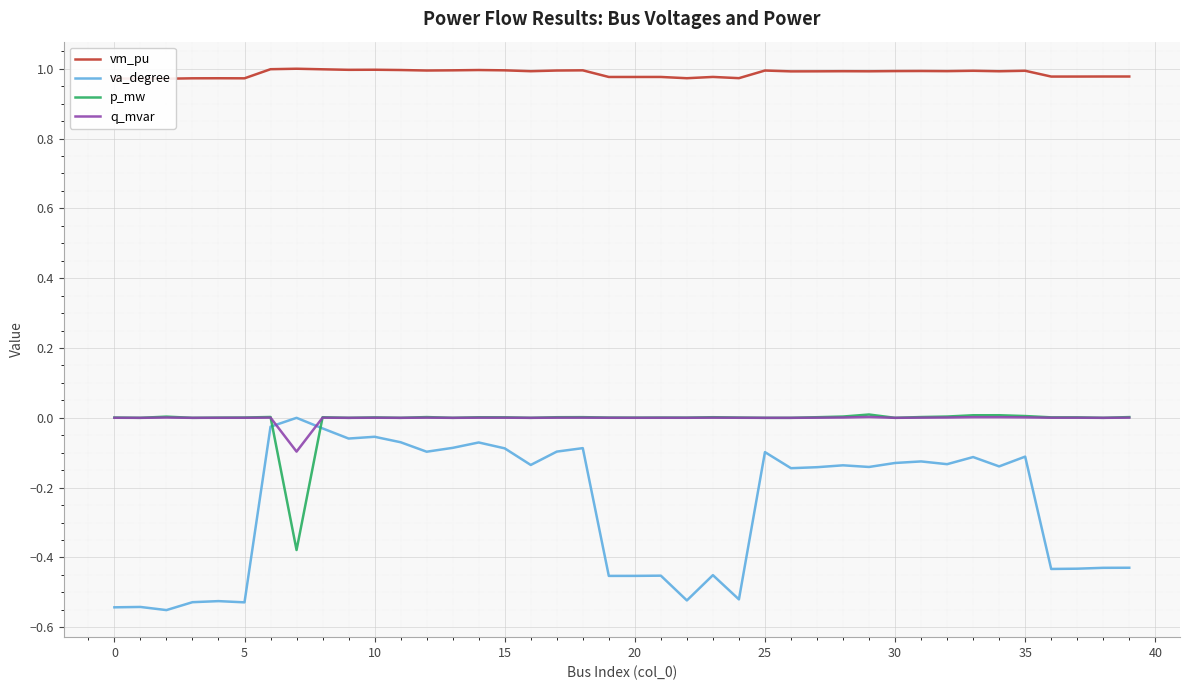

Reading left to right, what are all the values shown in this chart?

vm_pu: 1.0	1.0	1.0	1.0	1.0	1.0	1.0	1.0	1.0	1.0	1.0	1.0	1.0	1.0	1.0	1.0	1.0	1.0	1.0	1.0	1.0	1.0	1.0	1.0	1.0	1.0	1.0	1.0	1.0	1.0	1.0	1.0	1.0	1.0	1.0	1.0	1.0	1.0	1.0	1.0
va_degree: -0.5	-0.5	-0.6	-0.5	-0.5	-0.5	-0.0	0.0	-0.0	-0.1	-0.1	-0.1	-0.1	-0.1	-0.1	-0.1	-0.1	-0.1	-0.1	-0.5	-0.5	-0.5	-0.5	-0.5	-0.5	-0.1	-0.1	-0.1	-0.1	-0.1	-0.1	-0.1	-0.1	-0.1	-0.1	-0.1	-0.4	-0.4	-0.4	-0.4
p_mw: 0.0	0.0	0.0	0.0	0.0	0.0	0.0	-0.4	0.0	0.0	0.0	0.0	0.0	0.0	0.0	0.0	0.0	0.0	0.0	0.0	0.0	0.0	0.0	0.0	0.0	0.0	0.0	0.0	0.0	0.0	0.0	0.0	0.0	0.0	0.0	0.0	0.0	0.0	0.0	0.0
q_mvar: 0.0	0.0	0.0	0.0	0.0	0.0	0.0	-0.1	0.0	0.0	0.0	0.0	0.0	0.0	0.0	0.0	0.0	0.0	0.0	0.0	0.0	0.0	0.0	0.0	0.0	0.0	0.0	0.0	0.0	0.0	0.0	0.0	0.0	0.0	0.0	0.0	0.0	0.0	0.0	0.0